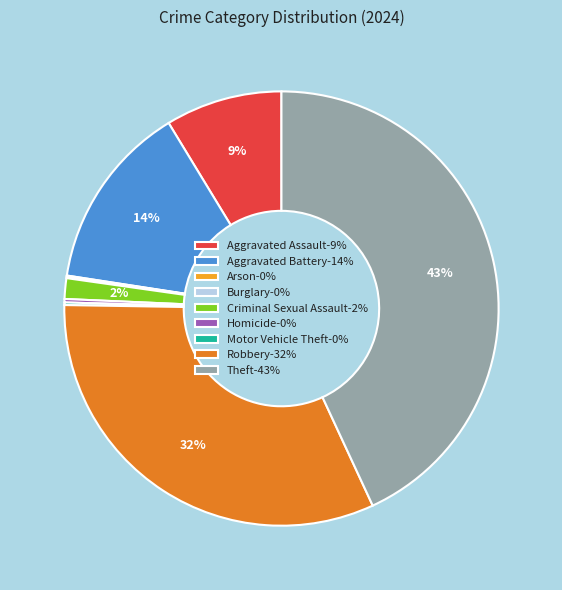

To the nearest percent, what percentage of the pie is Aggravated Assault-9%?

9%